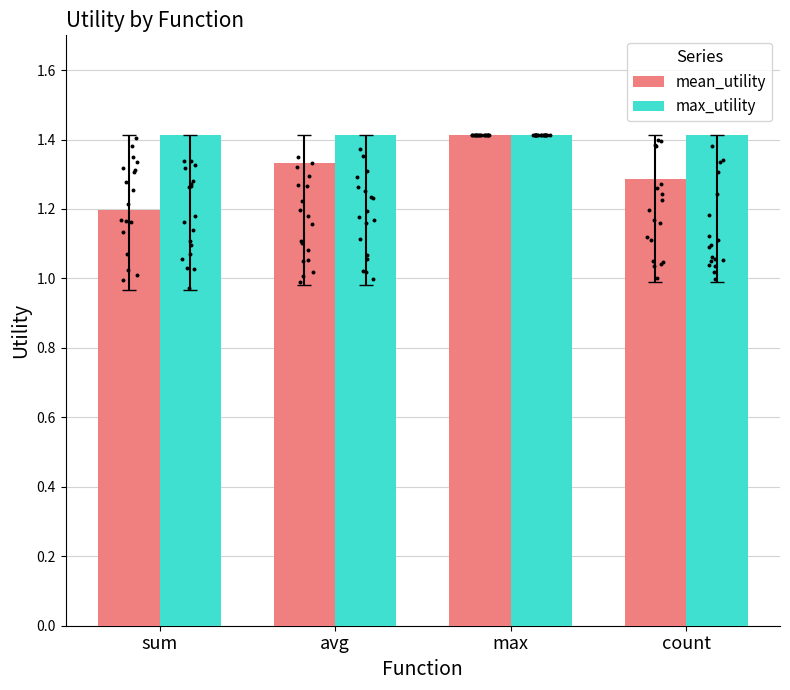

At how many categories does at least one series exceed 1?

4